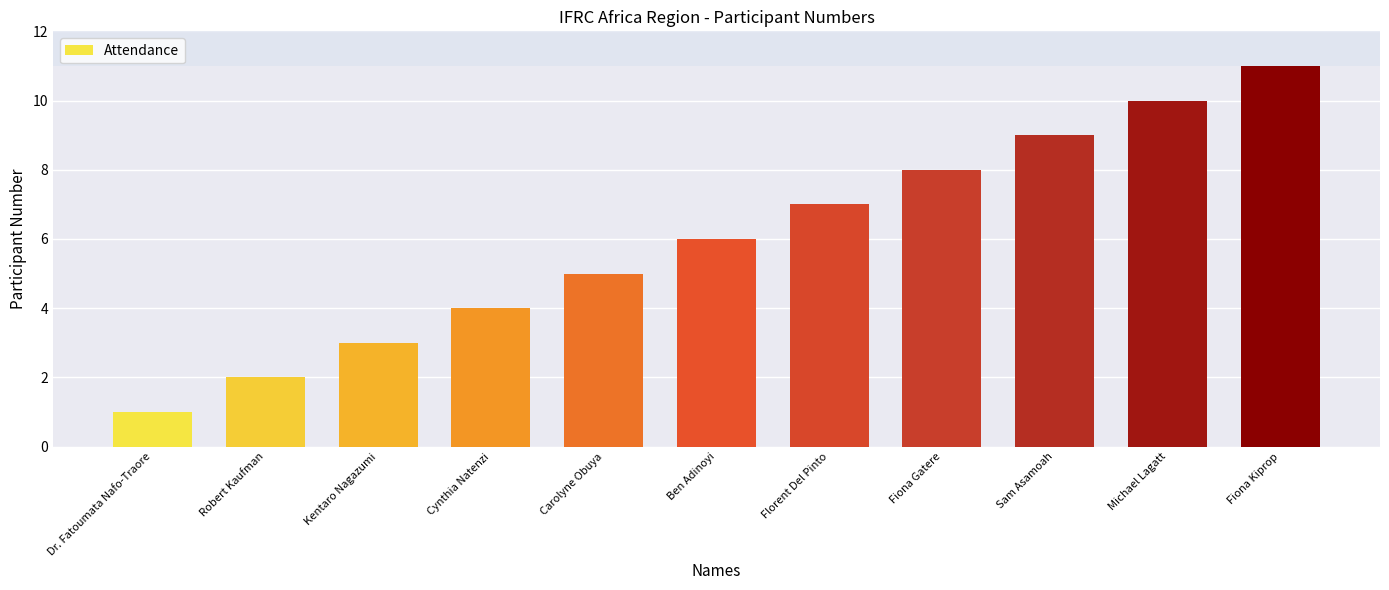

Which category has the lowest value across all series?

Dr. Fatoumata Nafo-Traore